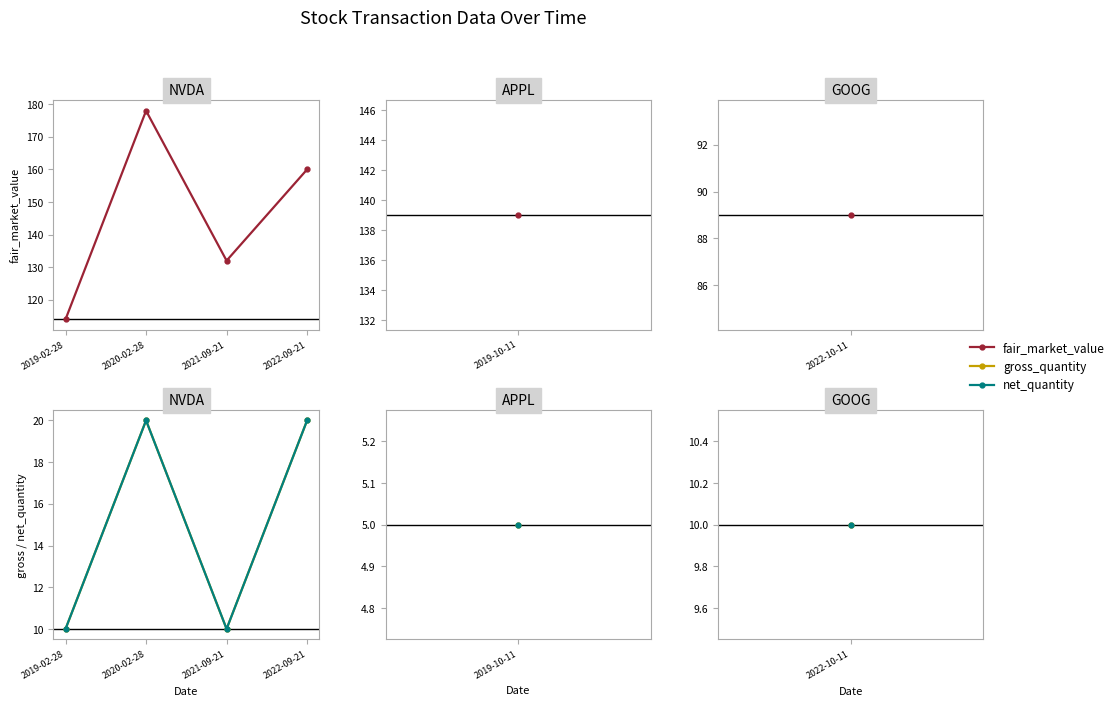

What is the difference between the fair_market_value values at 2022-09-21 and 2020-02-28?

18